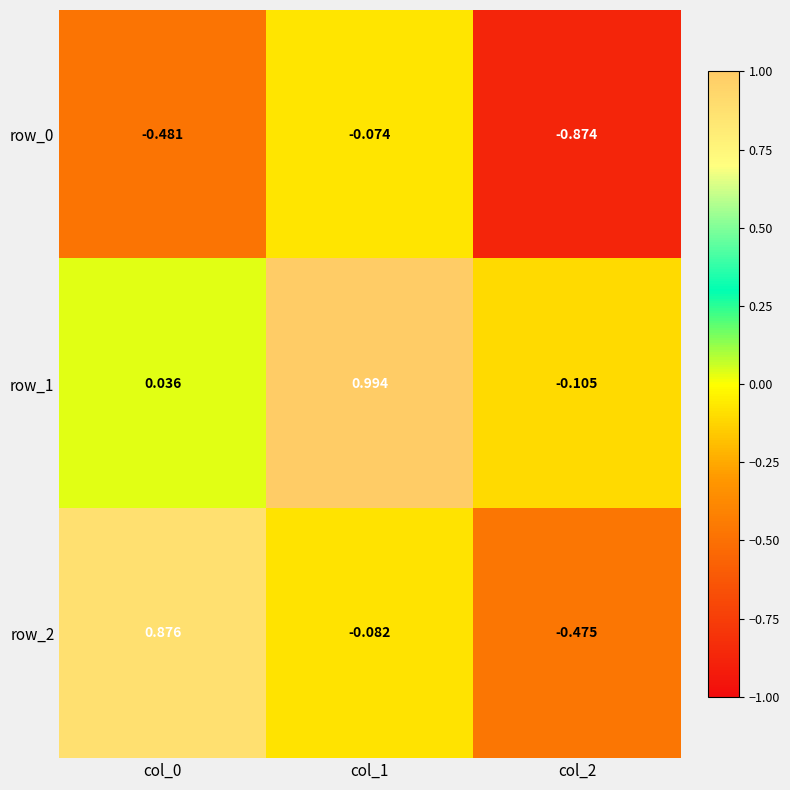

Which series has the widest spread of values?

row_2